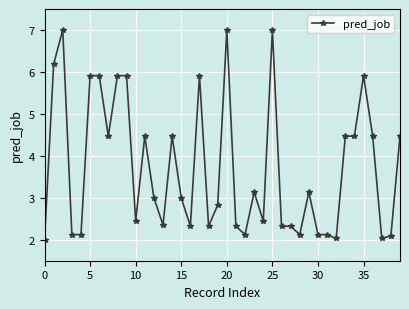

Reading right to left, what are all the values shown in this chart?

4.5	2.1	2.0	4.5	5.9	4.5	4.5	2.0	2.1	2.1	3.1	2.1	2.3	2.3	7.0	2.4	3.1	2.1	2.3	7.0	2.8	2.3	5.9	2.3	3.0	4.5	2.4	3.0	4.5	2.4	5.9	5.9	4.5	5.9	5.9	2.1	2.1	7.0	6.2	2.0